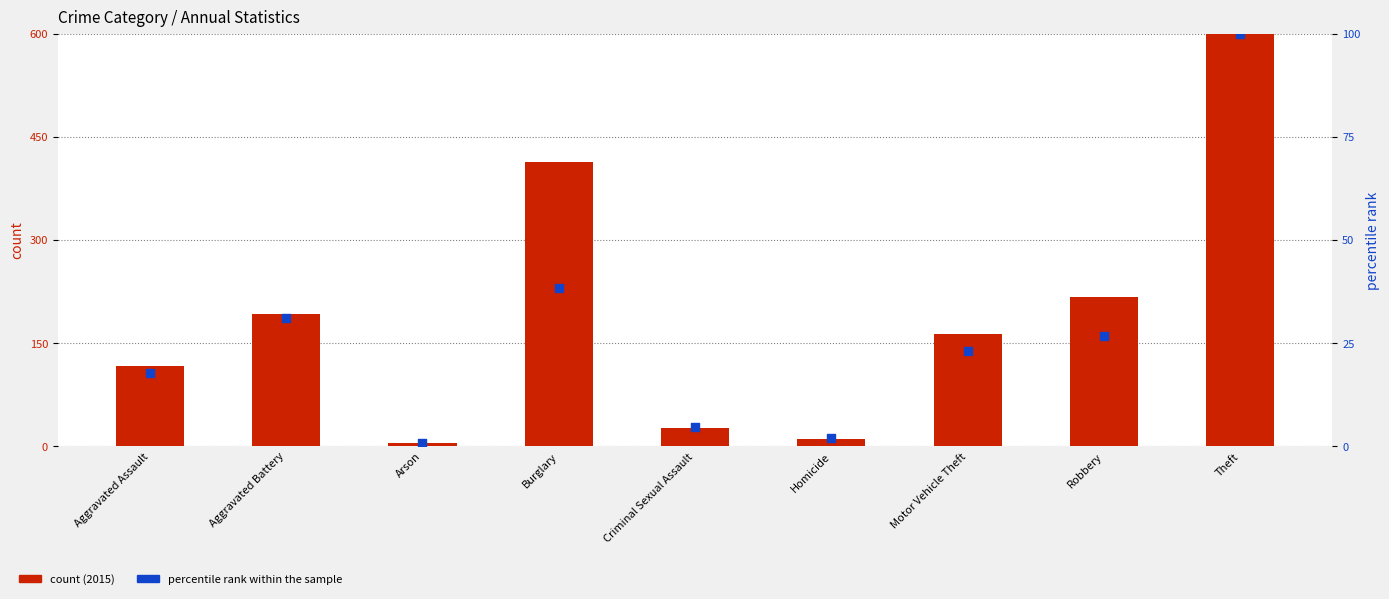

Which series reaches the minimum Y coordinate?

percentile rank within the sample